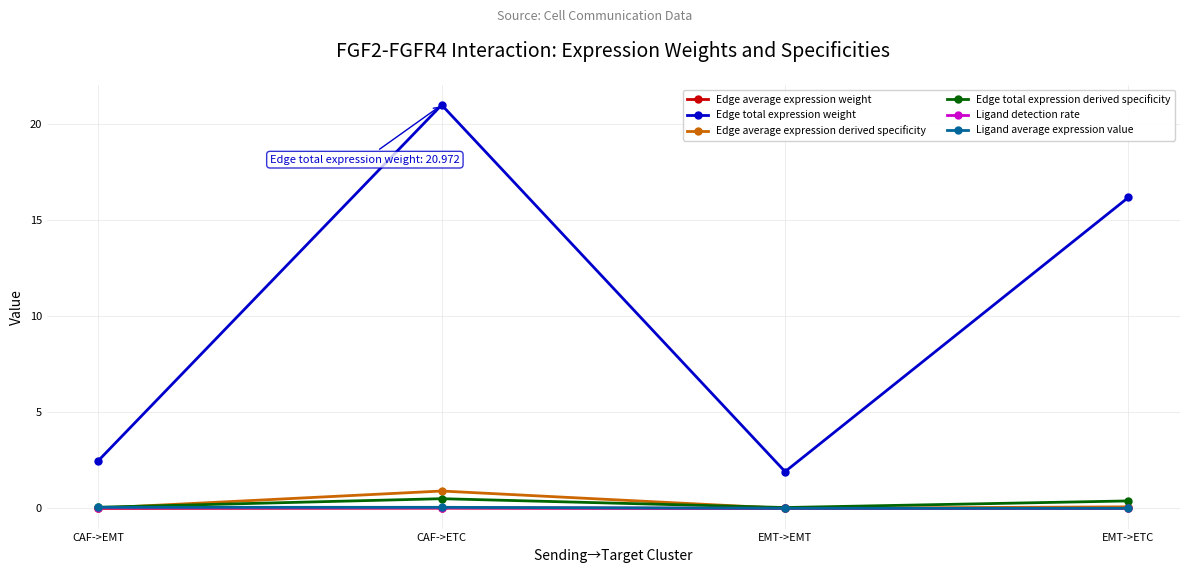

What is the label of the 3rd point from the right?

CAF->ETC